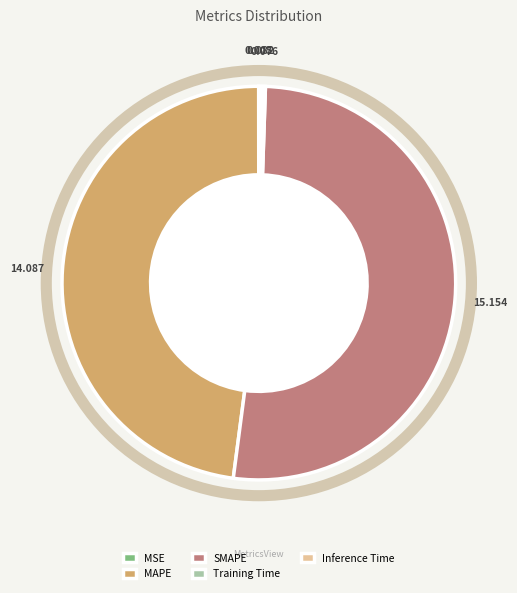

True or false: Training Time accounts for 0% of the total.

True